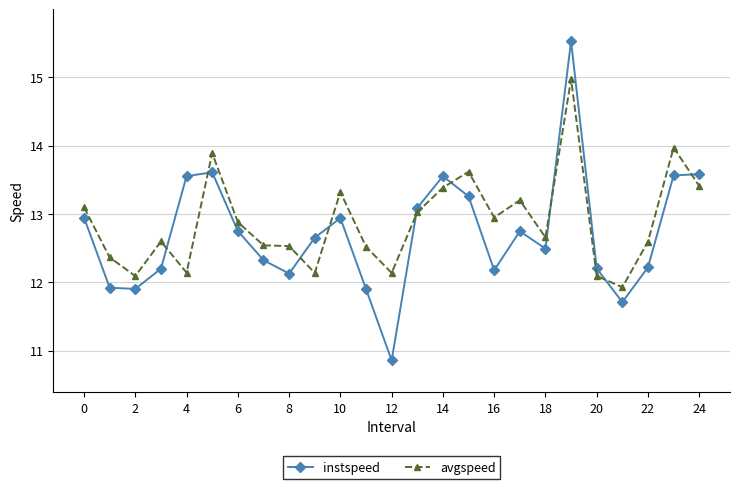

List the series in order of their peak value, highest first.

instspeed, avgspeed